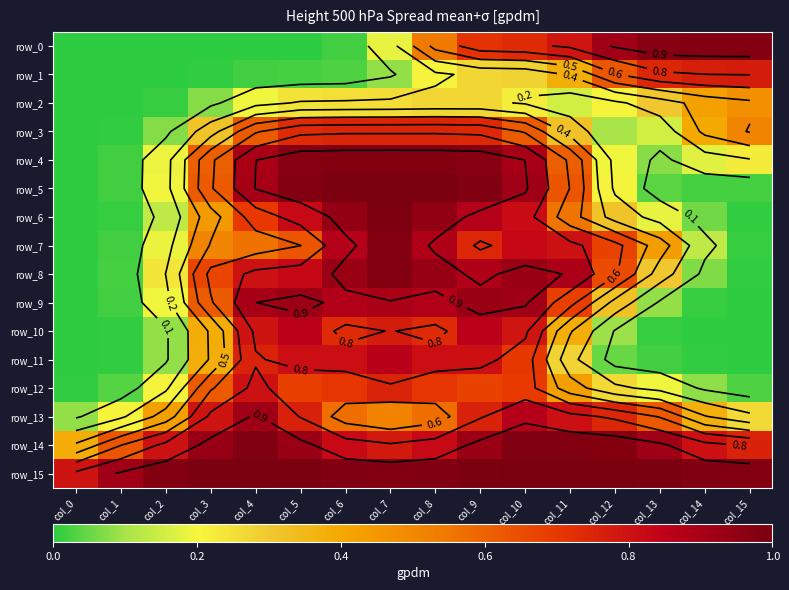

What is the difference between the maximum and second lowest values in the row_9 series?

0.9